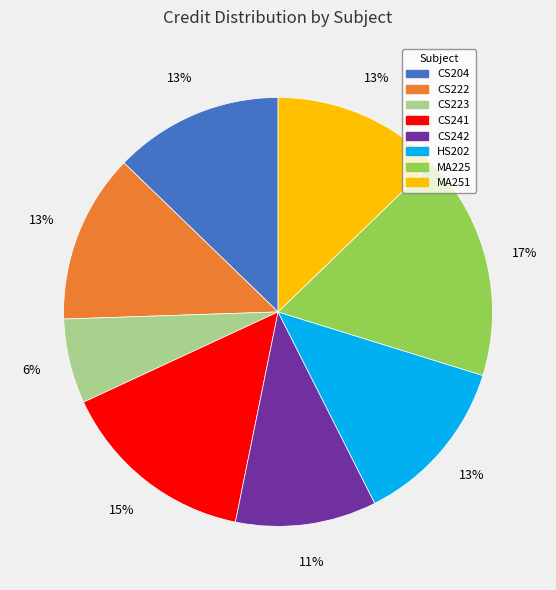

Is MA251 the majority of the pie?

No